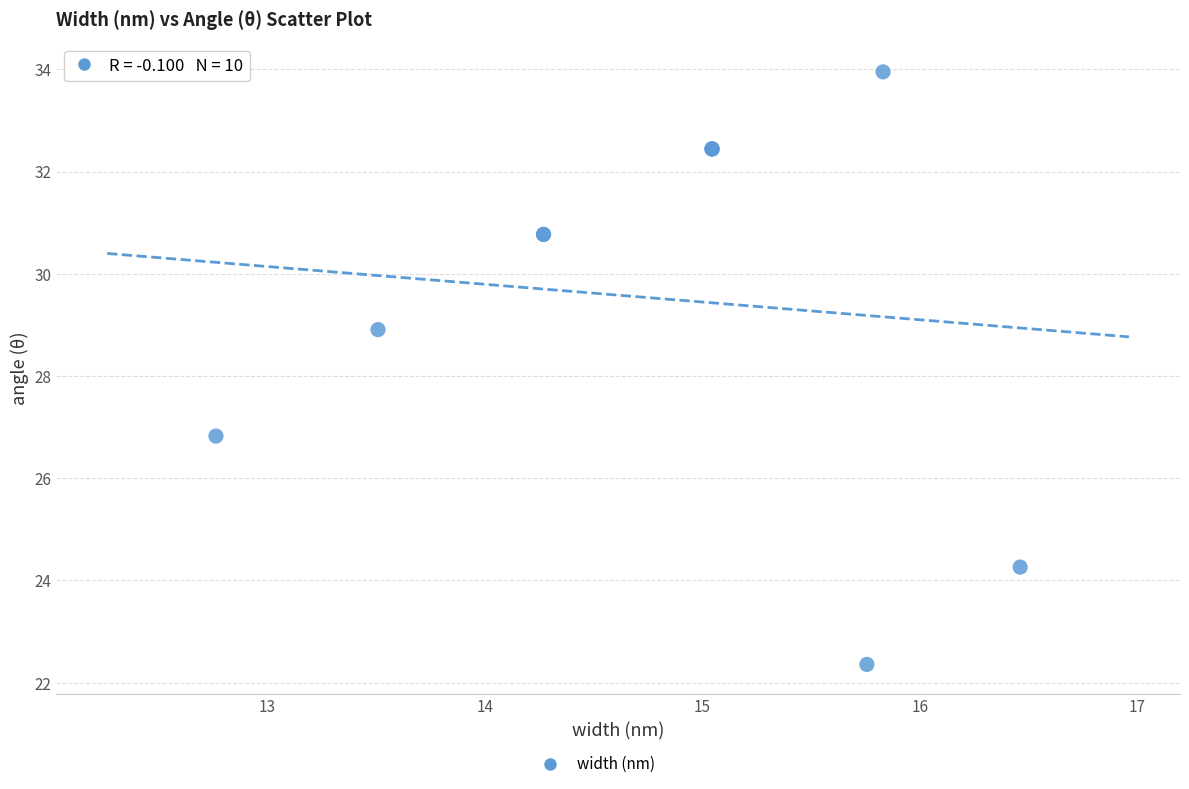

What Y value in the scatter plot is closest to 28?

28.9